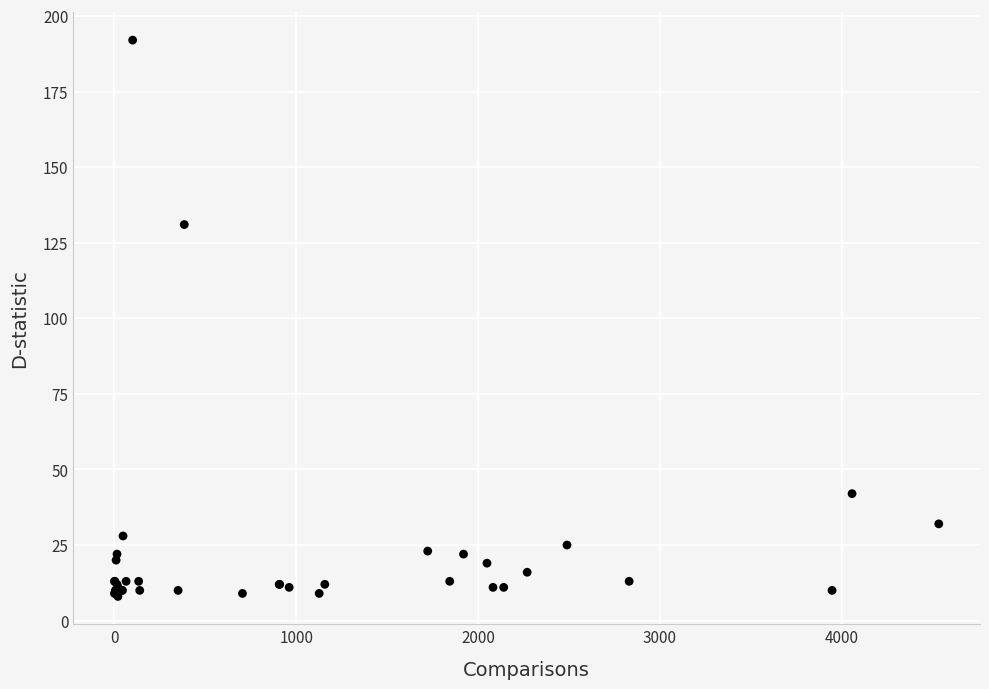

What Y value in the scatter plot is closest to 100?

131